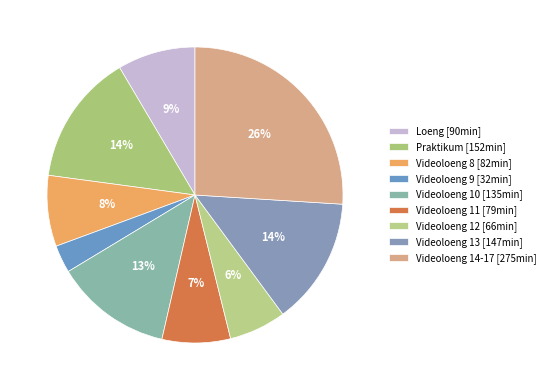

True or false: Videoloeng 14-17 accounts for 26% of the total.

True